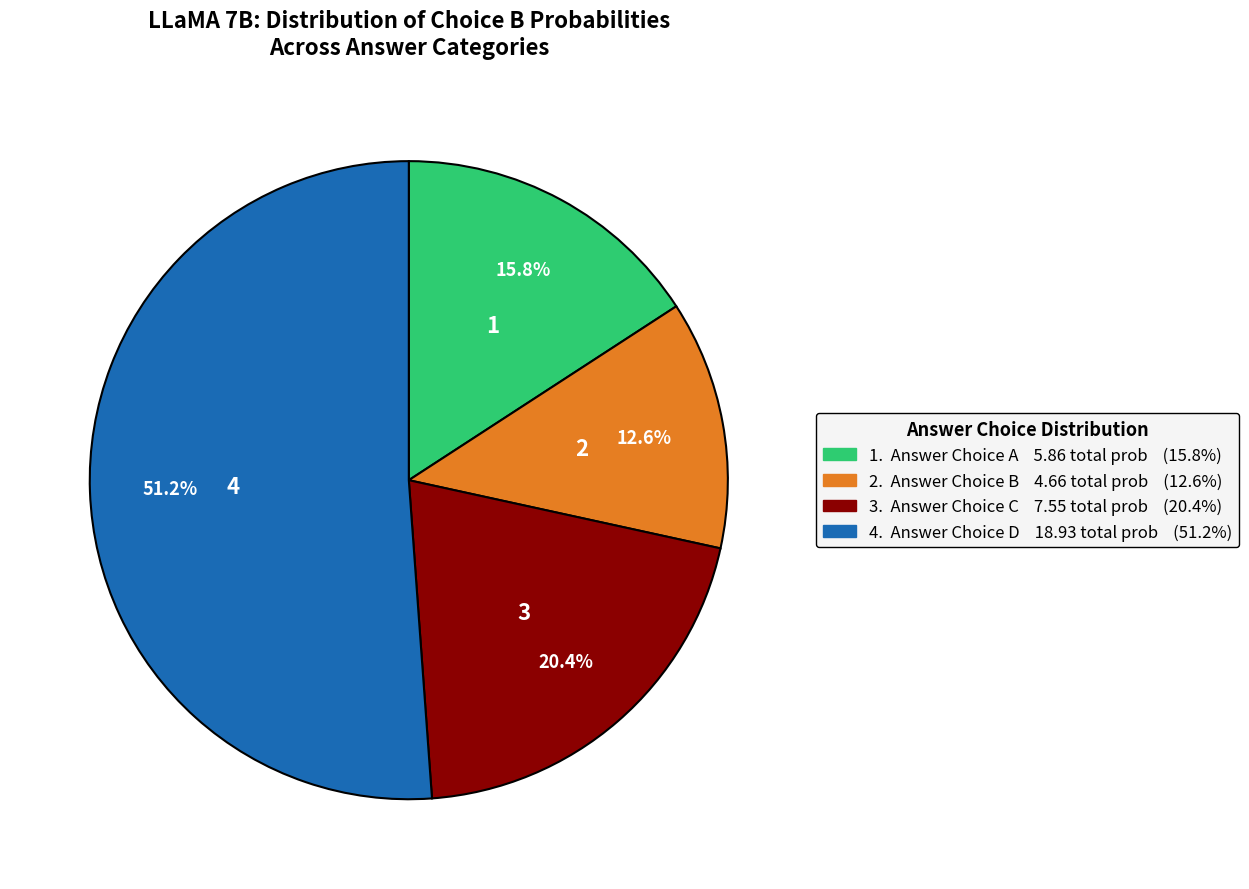

Is there any slice that represents more than half of the pie?

Yes